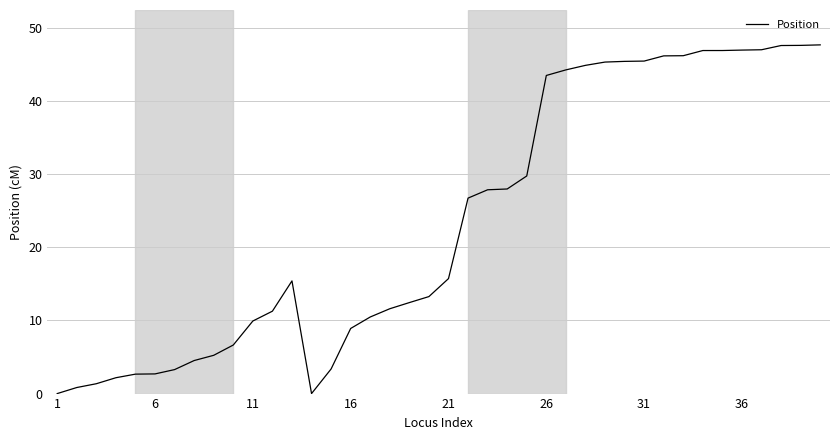

How many distinct data groups are displayed?

1